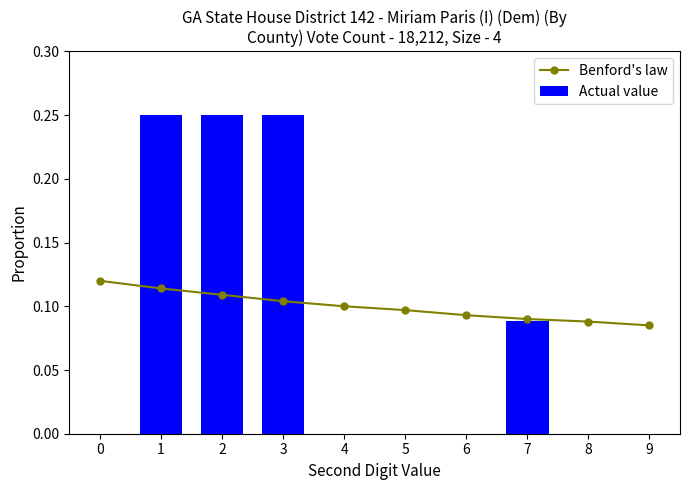

Reading right to left, what are all the values shown in this chart?

Benford's law: 0.1	0.1	0.1	0.1	0.1	0.1	0.1	0.1	0.1	0.1
Actual value: 0.0	0.0	0.1	0.0	0.0	0.0	0.2	0.2	0.2	0.0